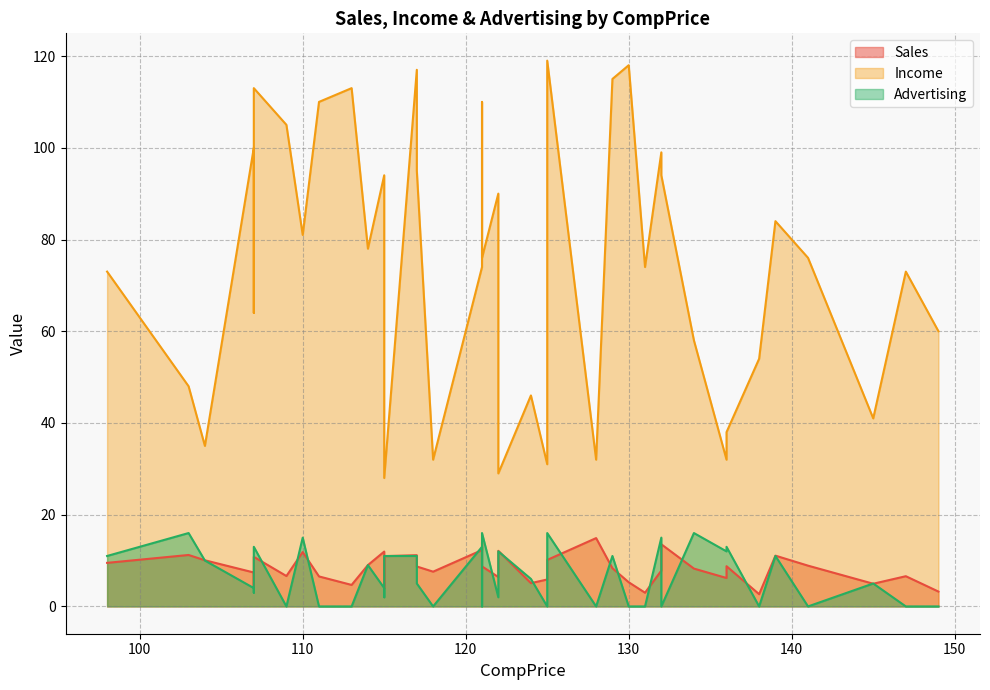

Where is the first local minimum for Income?

104